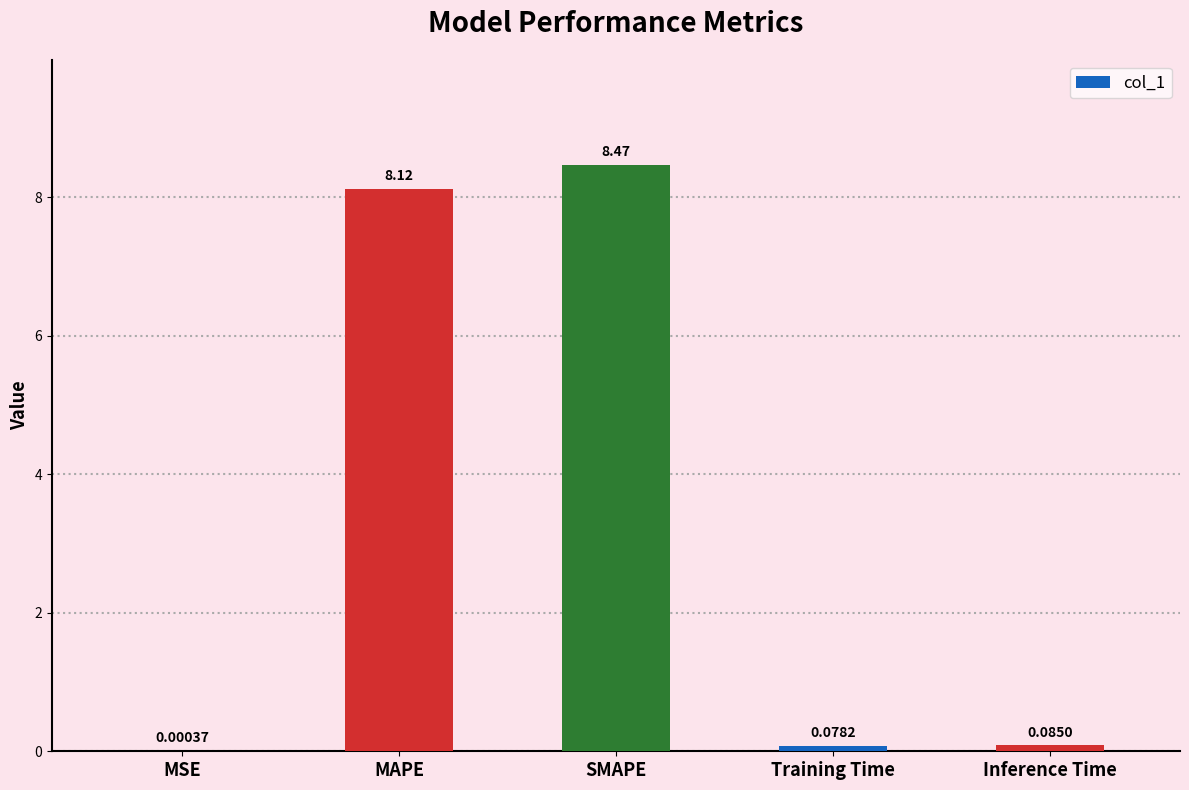

At which category does the chart reach its peak across all series?

SMAPE